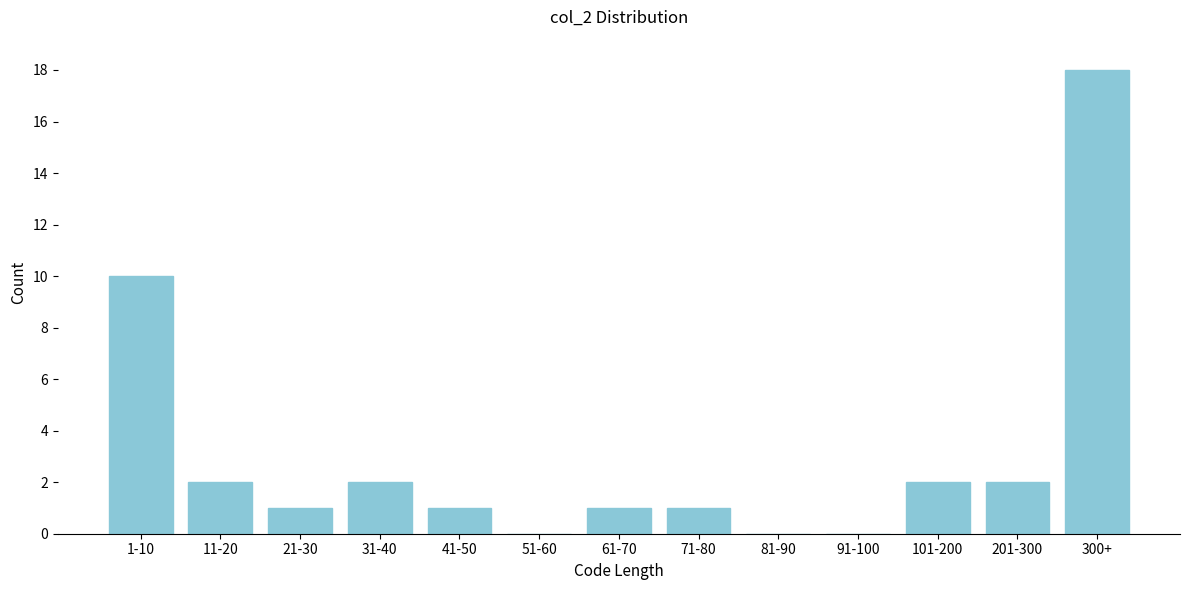

Reading left to right, list all the values displayed in this chart.

1-10=10	11-20=2	21-30=1	31-40=2	41-50=1	51-60=0	61-70=1	71-80=1	81-90=0	91-100=0	101-200=2	201-300=2	300+=18